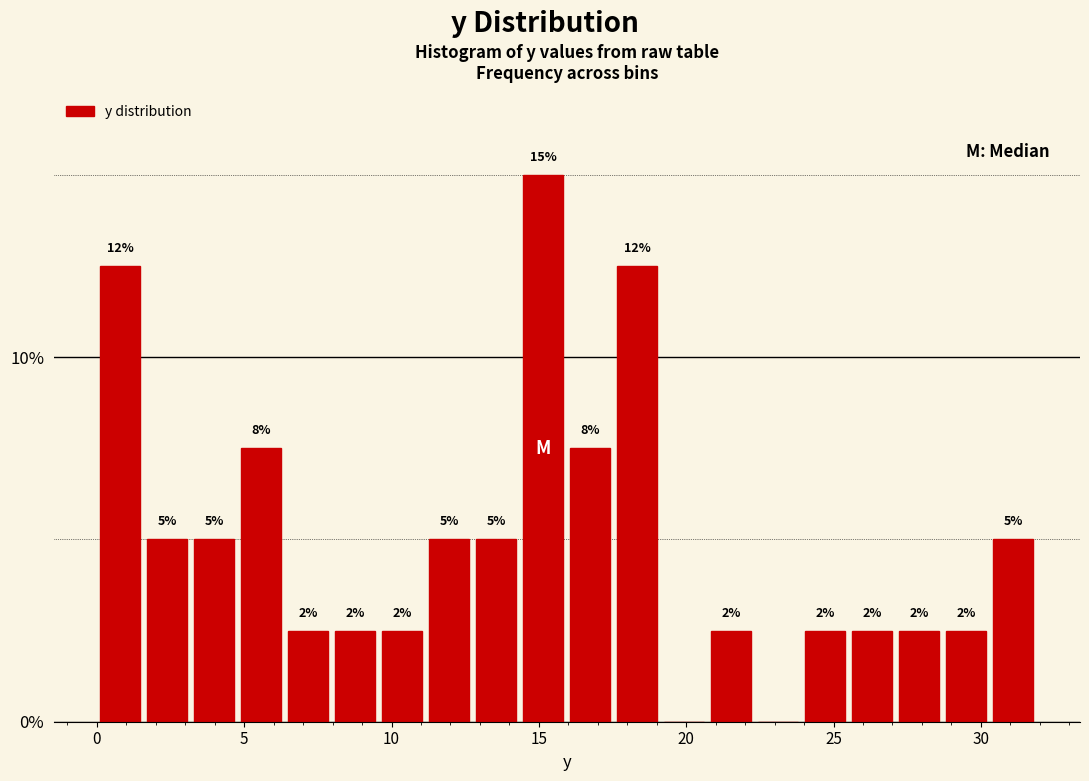

Around what value on the x-axis is the tallest bar? Give the approximate position of its centre, as read against the axis.

15.0